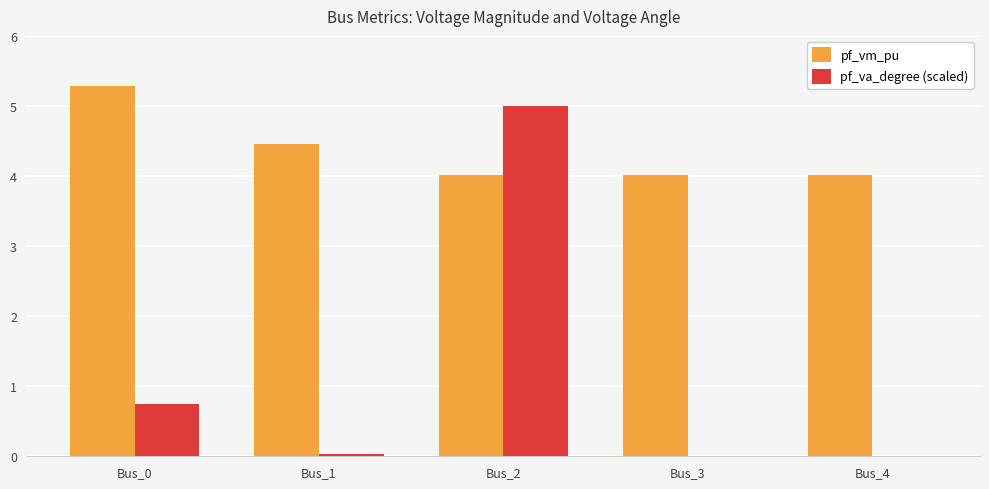

What is the sum of all pf_va_degree (scaled) values?

5.8